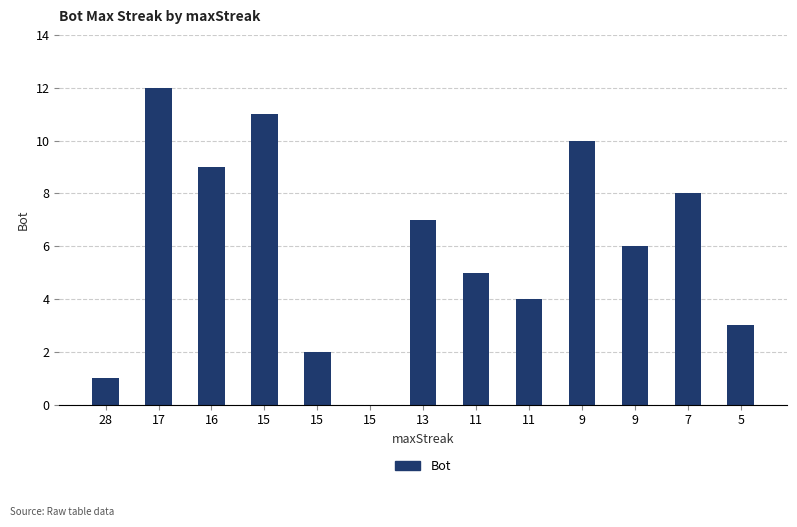

Count the number of data series in this chart.

1